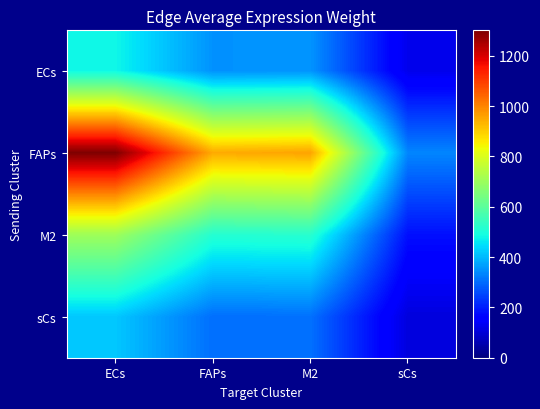

Reading right to left, transcribe all the data shown in this chart.

ECs: sCs=124.0	M2=353.3	FAPs=350.1	ECs=480.3
FAPs: sCs=335.8	M2=957.3	FAPs=948.6	ECs=1301.4
M2: sCs=181.9	M2=518.5	FAPs=513.8	ECs=704.9
sCs: sCs=108.1	M2=308.1	FAPs=305.3	ECs=418.8